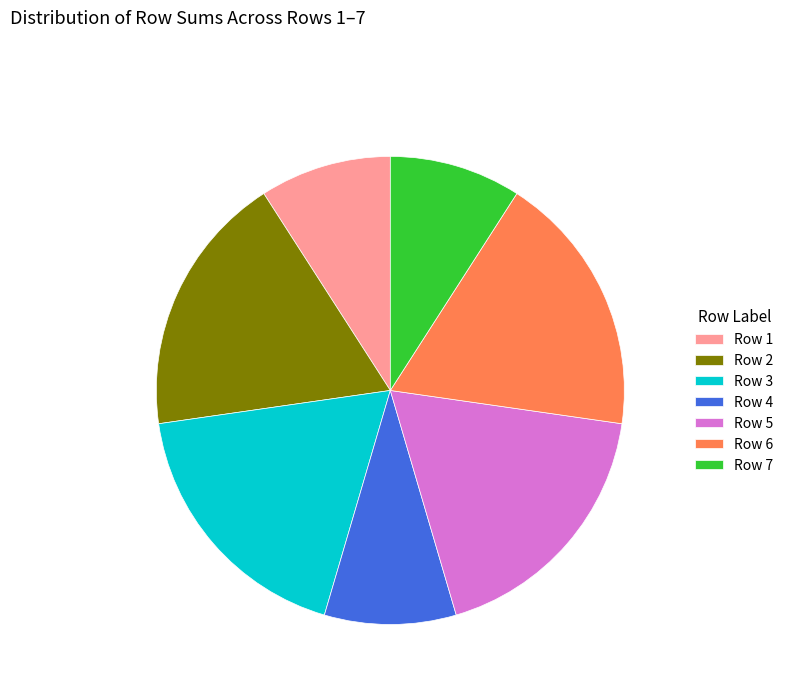

The Row 3 slice represents 18% of the pie. True or false?

True